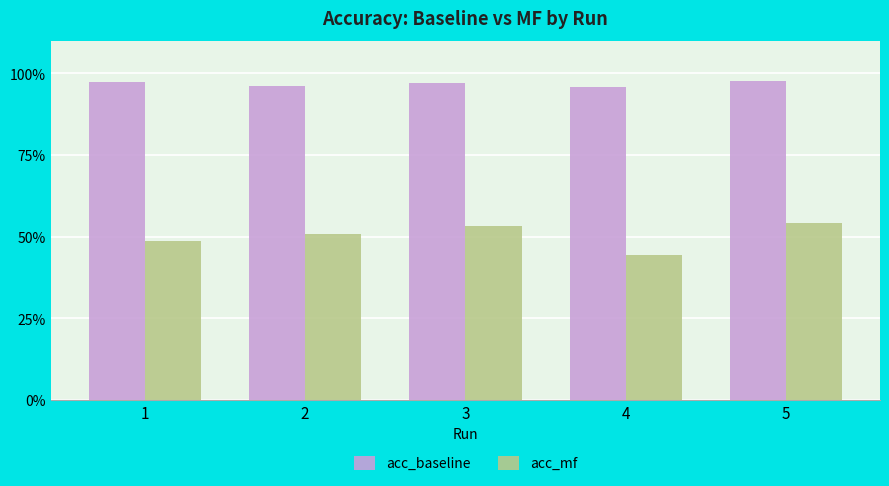

Does the chart contain stacked bars?

No